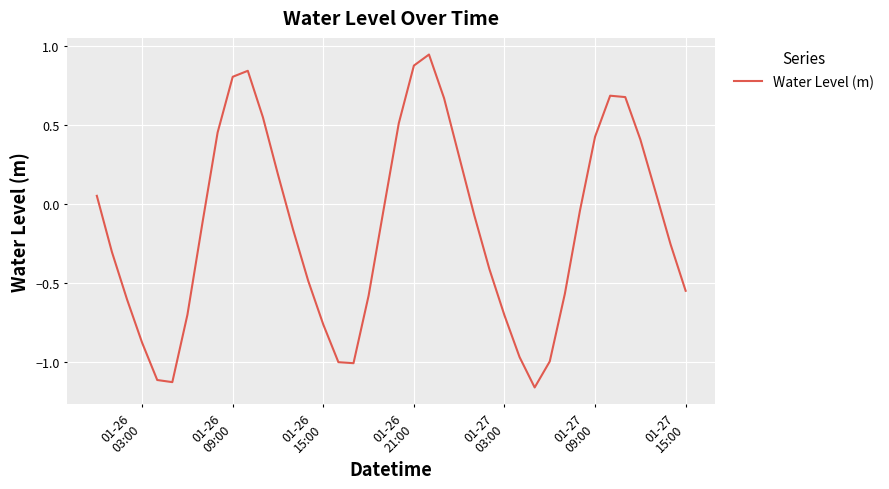

What is the difference between the maximum and minimum values?

2.1